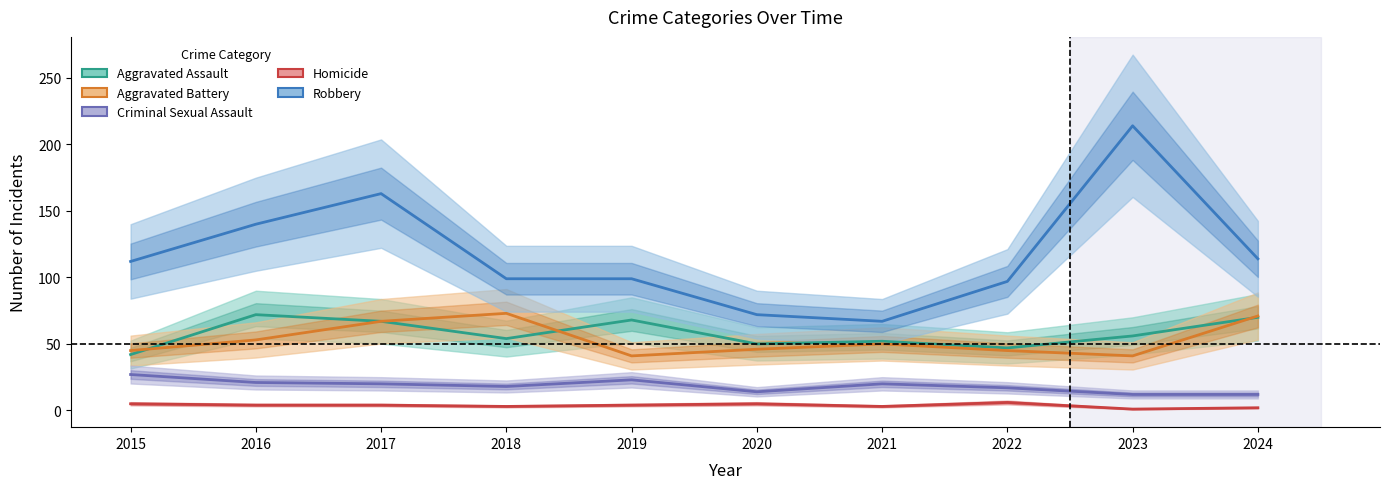

True or false: Homicide and Aggravated Assault intersect in this chart.

False